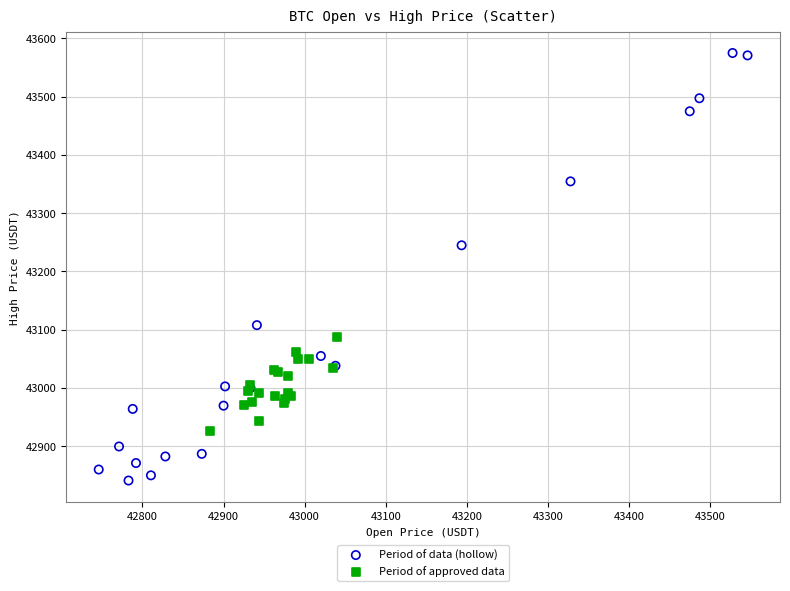

Which series has the widest spread of Y values?

Period of data (hollow)